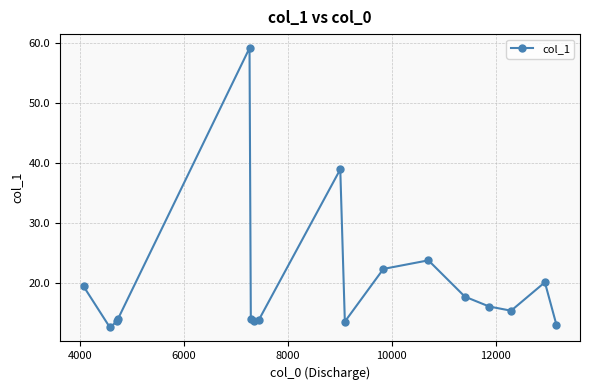

What is the sum of all values?

340.8